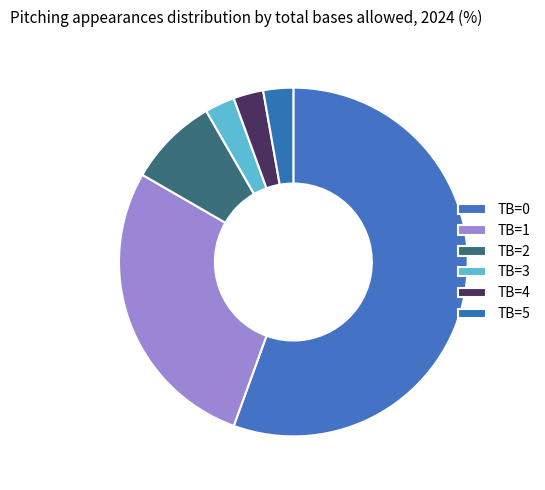

What percentage is NOT represented by TB=3?

97.2%